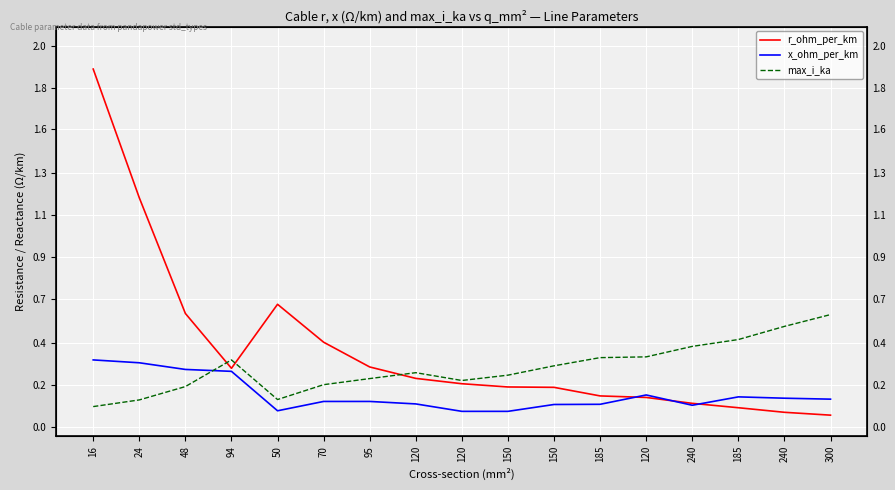

The r_ohm_per_km series shows 0.3 at 94. True or false?

True